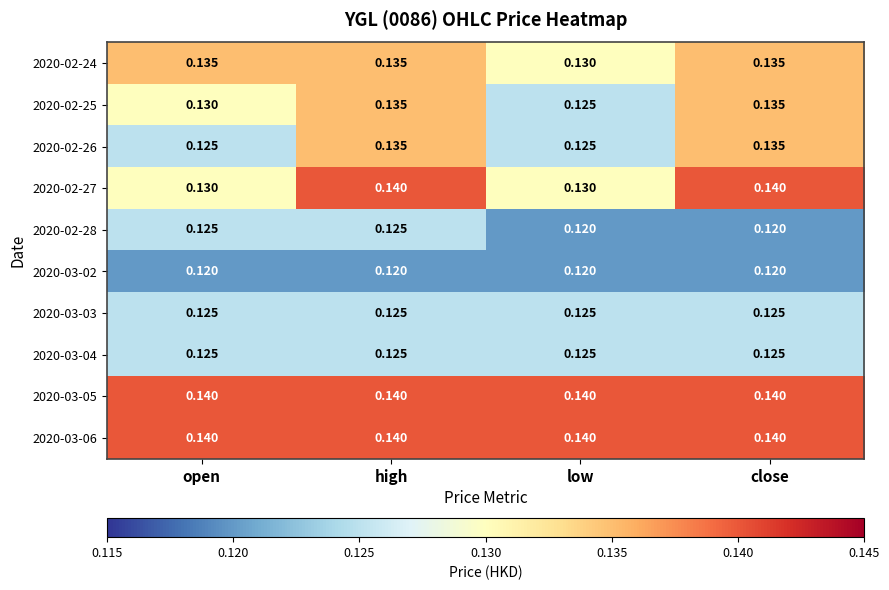

Is the value of 2020-02-25 at open greater than the value of 2020-03-05 at low?

No